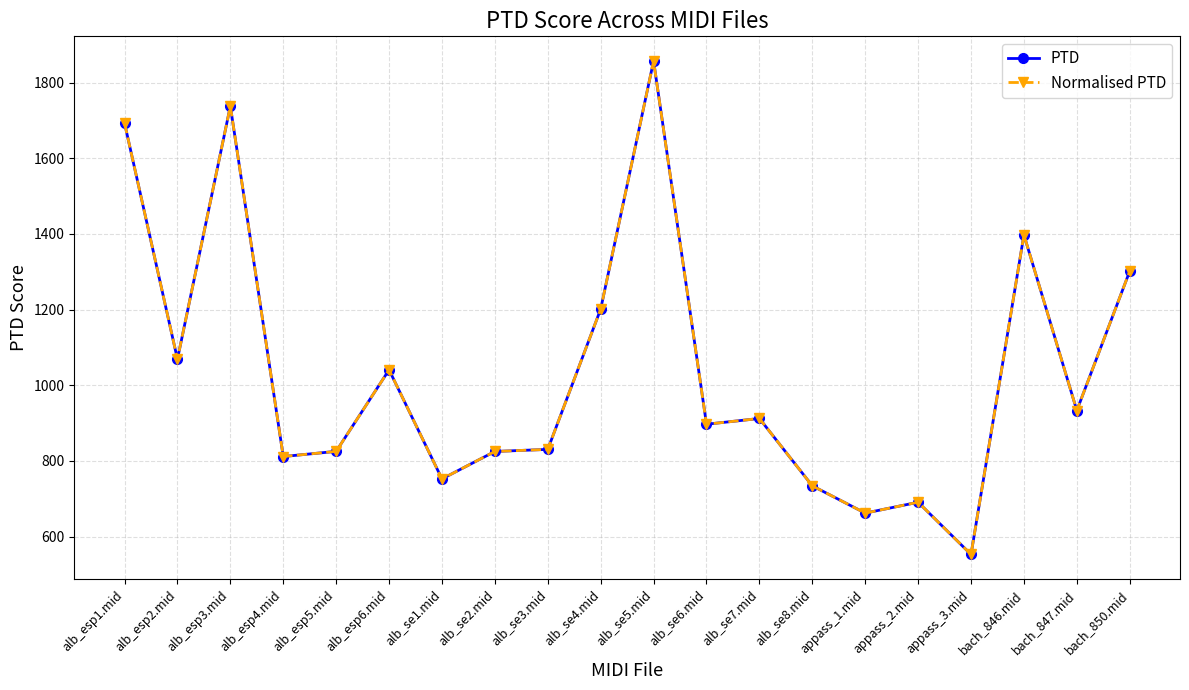

What is the average value of the Normalised PTD series?

1036.4